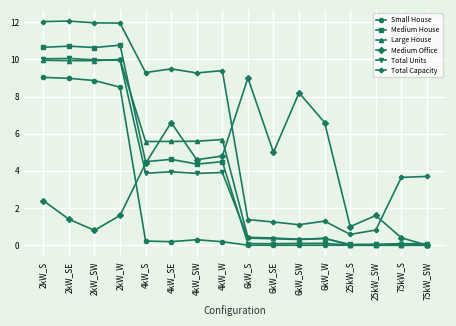

Which category has the highest value in the Medium Office series?

6kW_S